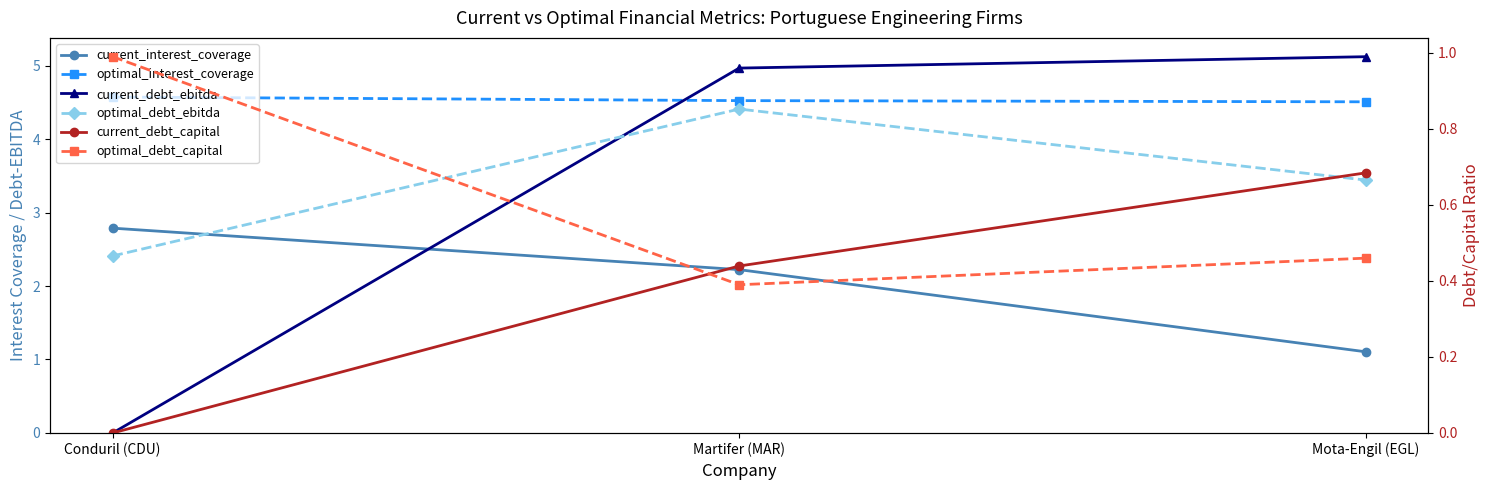

Reading left to right, list all the values displayed in this chart.

current_interest_coverage: 2.8	2.2	1.1
optimal_interest_coverage: 4.6	4.5	4.5
current_debt_ebitda: 0.0	5.0	5.1
optimal_debt_ebitda: 2.4	4.4	3.4
current_debt_capital: 0.0	0.4	0.7
optimal_debt_capital: 1.0	0.4	0.5